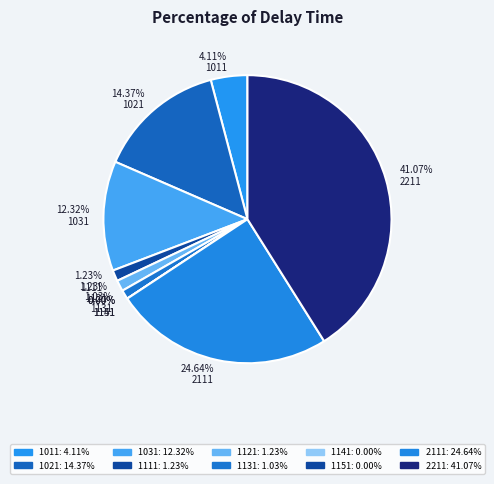

Which has a higher value, 1011 or 1141?

1011